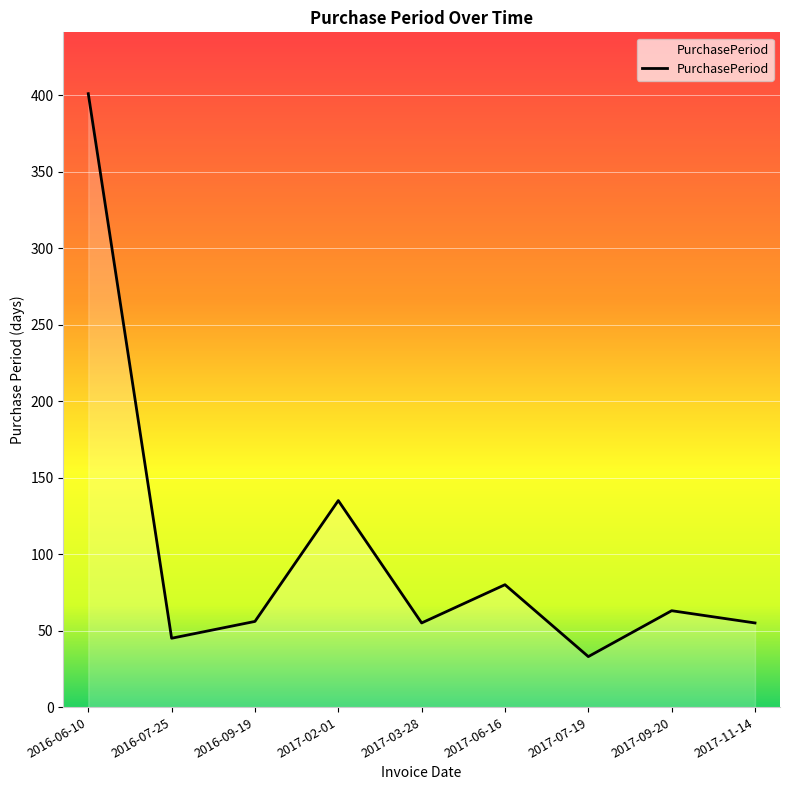

At which label is the value closest to 217?

2017-02-01